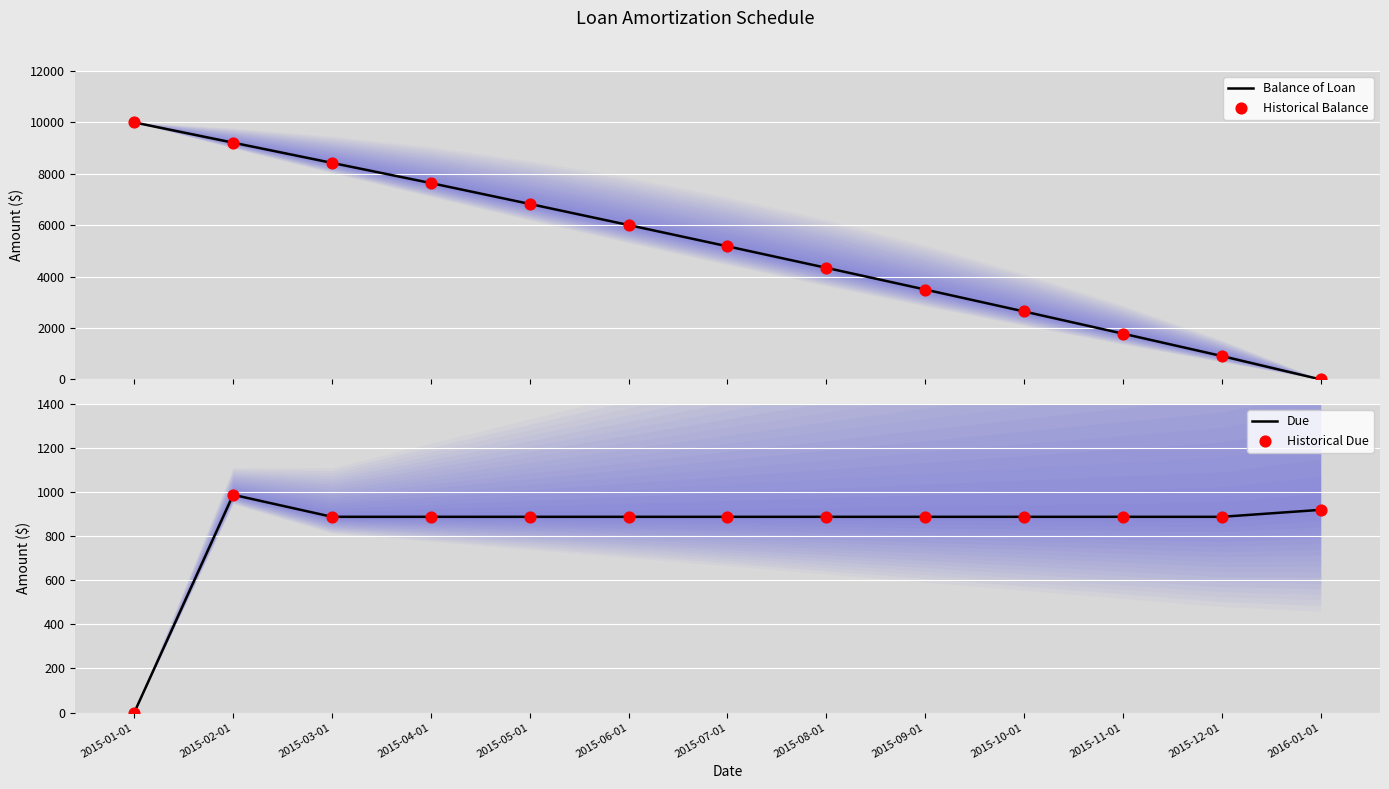

What are all the series names shown in the legend?

Balance of Loan, Historical Balance, Due, Historical Due